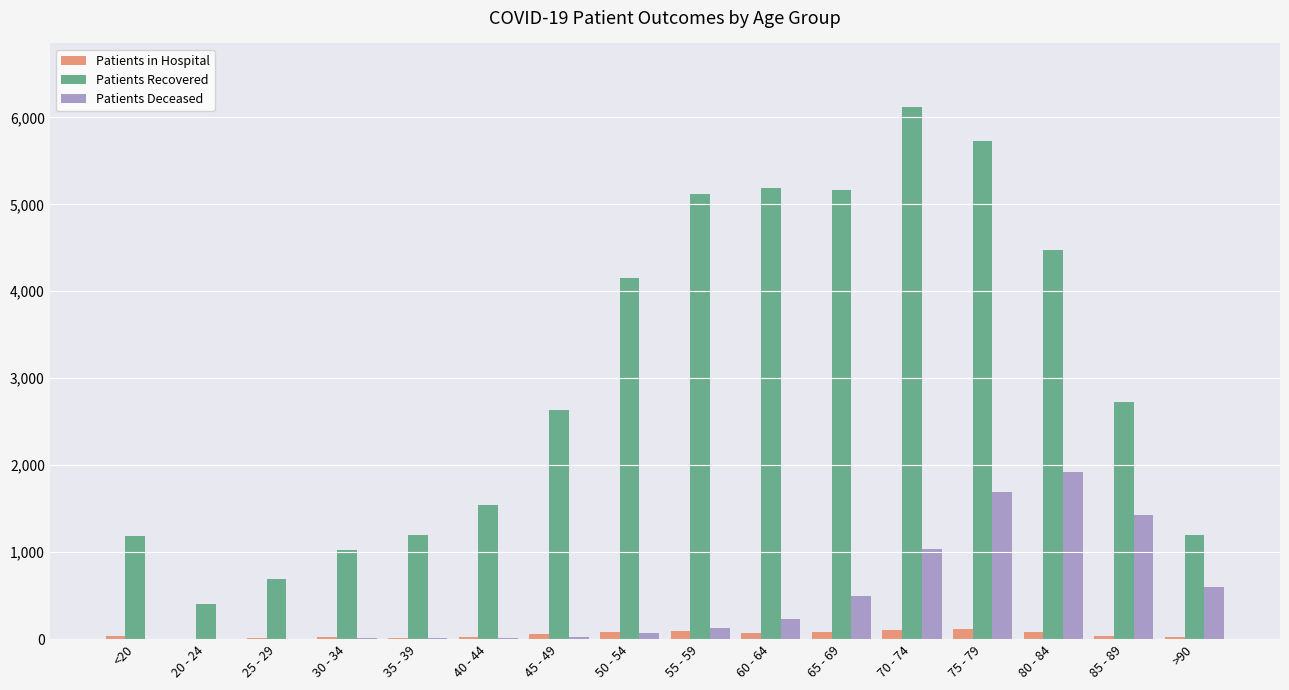

The value of Patients Recovered at 20 - 24 is 194. True or false?

False